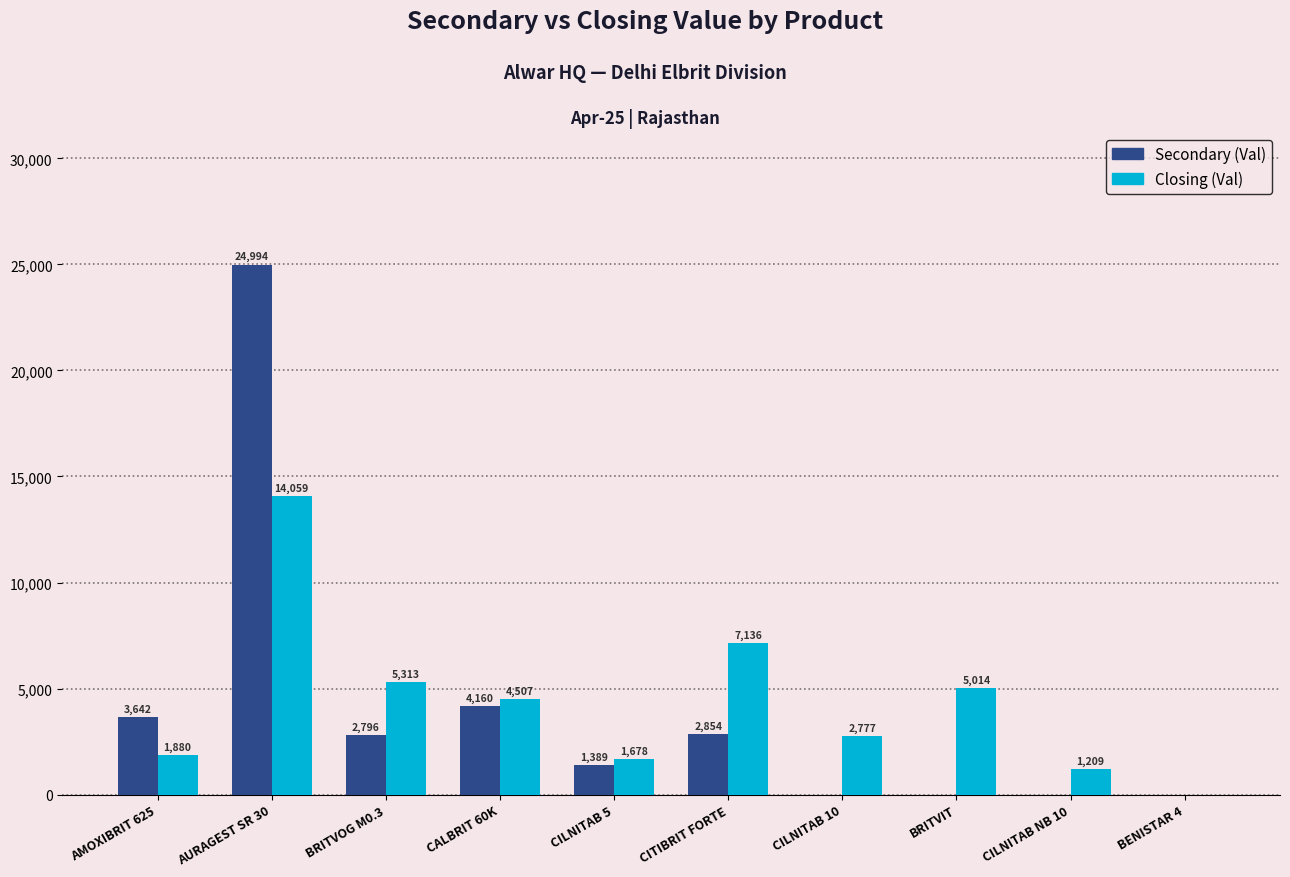

Does the chart contain stacked bars?

No